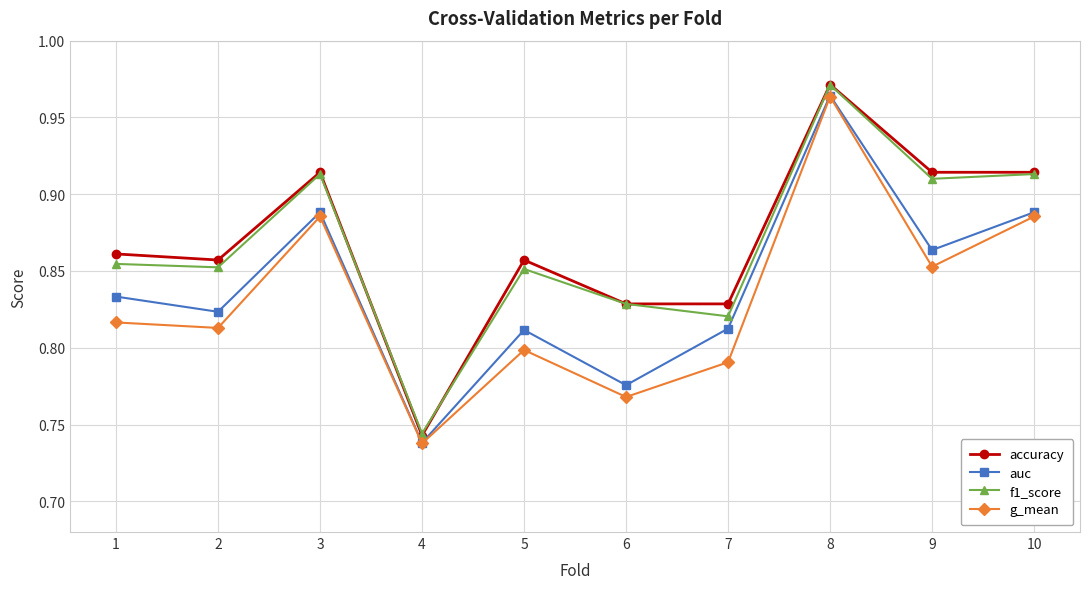

At how many categories does at least one series exceed 0?

10